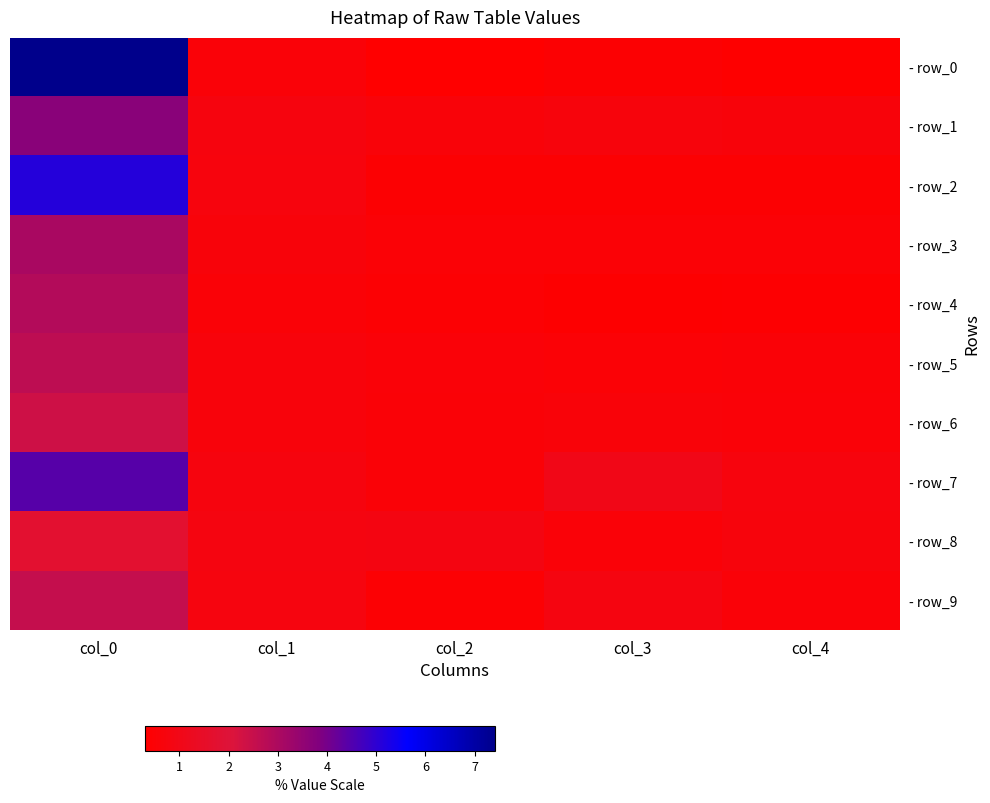

What is the smallest value displayed?

0.3